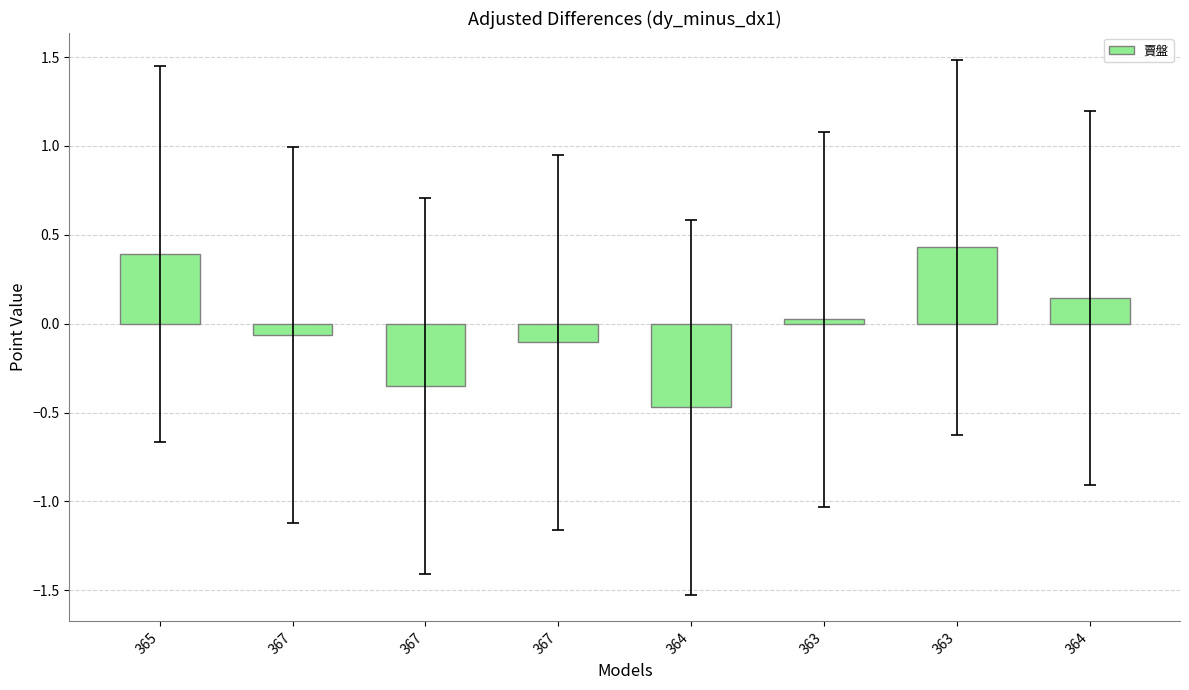

How many series are shown in this chart?

1